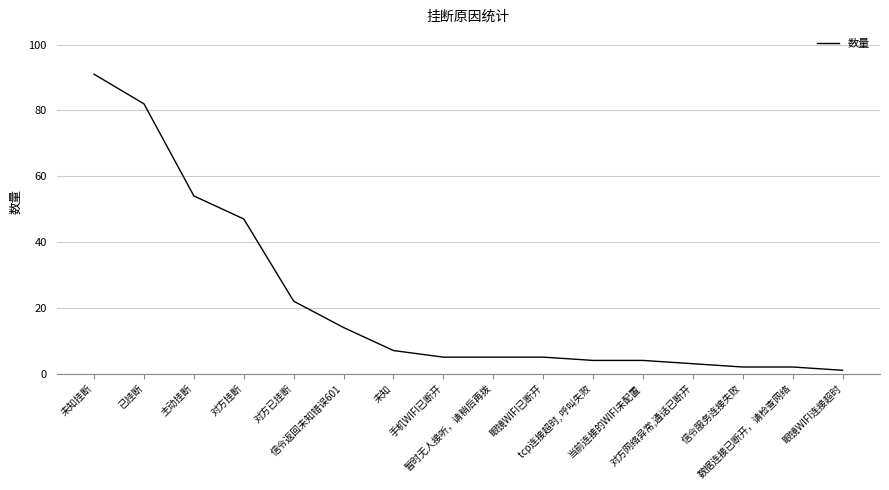

Reading right to left, what are all the values shown in this chart?

眼镜WIFI连接超时=1	数据连接已断开，请检查网络=2	信令服务连接失败=2	对方网络异常,通话已断开=3	当前连接的WIFI未配置=4	tcp连接超时, 呼叫失败=4	眼镜WIFI已断开=5	暂时无人接听，请稍后再拨=5	手机WIFI已断开=5	未知=7	信令返回未知错误601=14	对方已挂断=22	对方挂断=47	主动挂断=54	已挂断=82	未知挂断=91